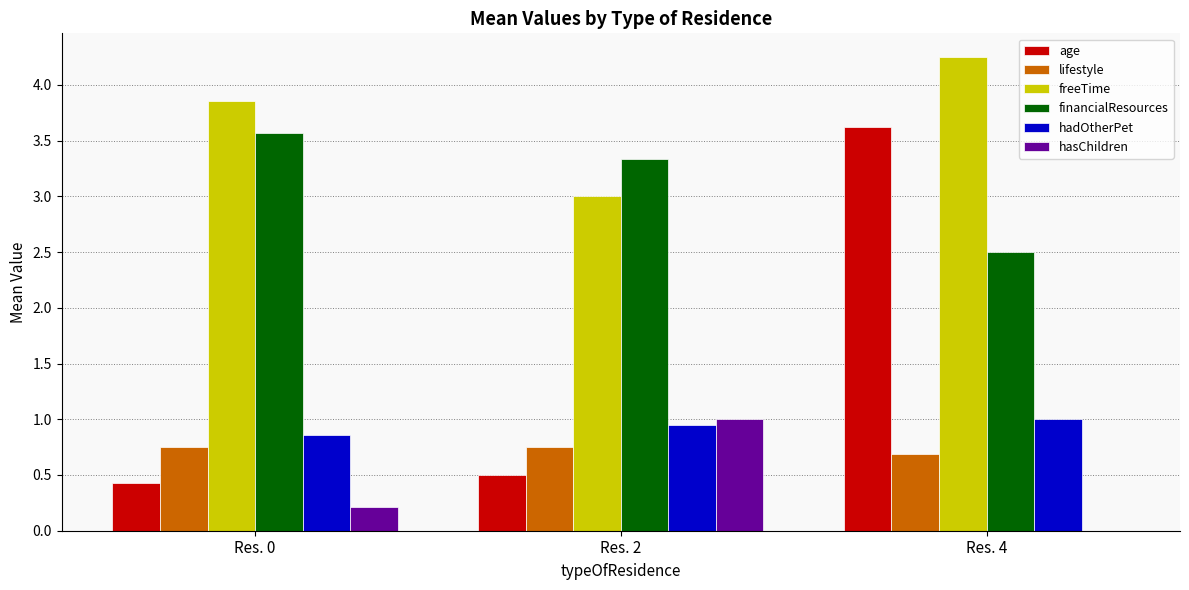

At which category is the sum across all series the highest?

Res. 4